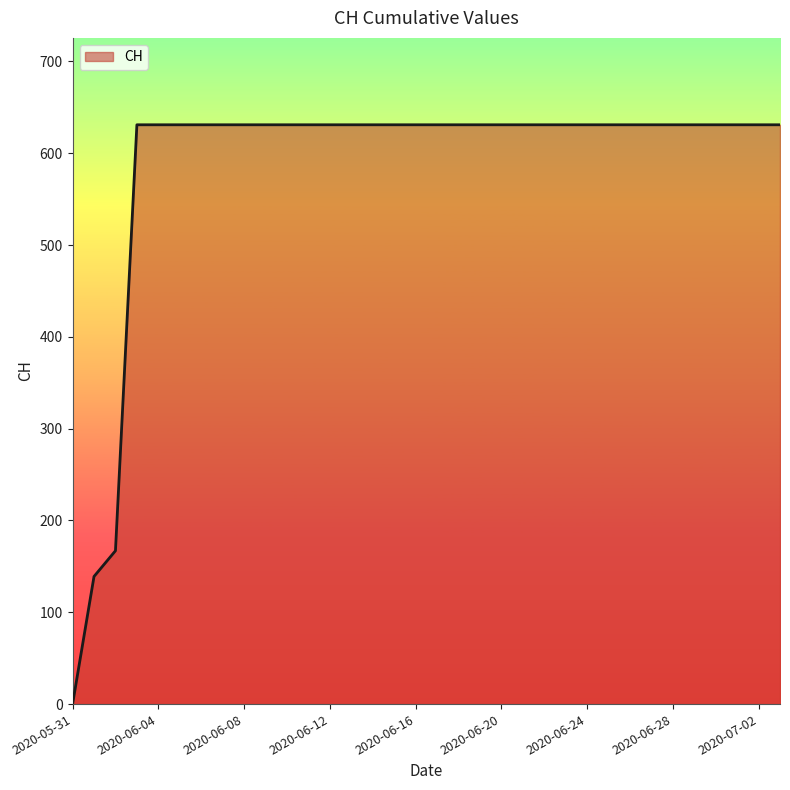

What is the greatest value displayed?

631